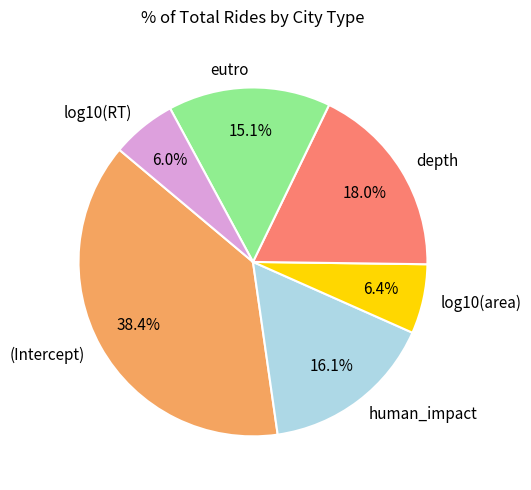

To the nearest percent, what is the combined percentage of log10(RT) and human_impact?

22%